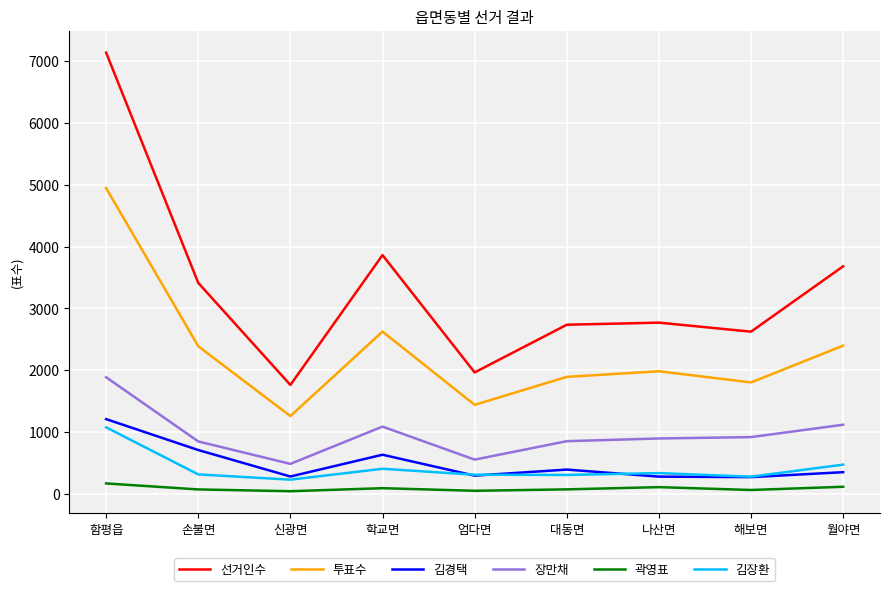

True or false: 곽영표 and 김경택 intersect in this chart.

False